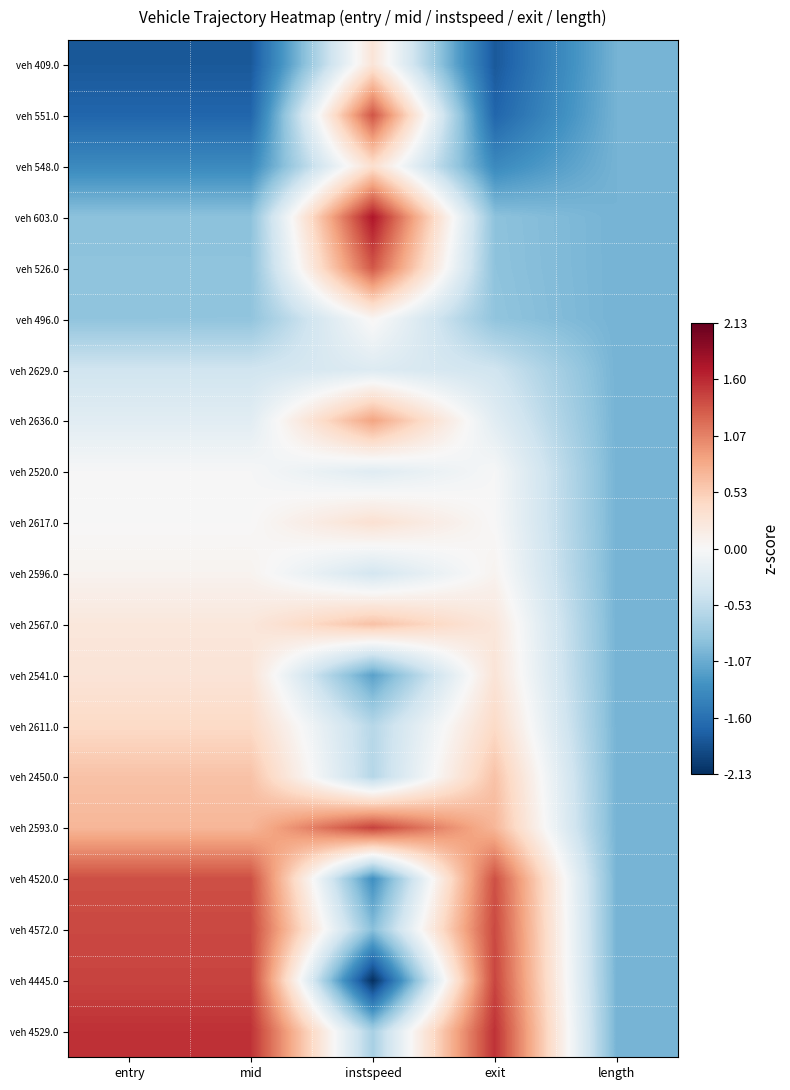

Reading left to right, extract all data points from this chart.

veh 409.0: entry=-1.8	mid=-1.8	instspeed=0.3	exit=-1.8	length=-1.0
veh 551.0: entry=-1.7	mid=-1.7	instspeed=1.3	exit=-1.7	length=-1.0
veh 548.0: entry=-1.4	mid=-1.4	instspeed=0.4	exit=-1.4	length=-1.0
veh 603.0: entry=-0.9	mid=-0.9	instspeed=1.7	exit=-0.9	length=-1.0
veh 526.0: entry=-0.9	mid=-0.9	instspeed=1.3	exit=-0.9	length=-1.0
veh 496.0: entry=-0.9	mid=-0.8	instspeed=0.0	exit=-0.8	length=-1.0
veh 2629.0: entry=-0.4	mid=-0.4	instspeed=-0.3	exit=-0.4	length=-1.0
veh 2636.0: entry=-0.2	mid=-0.2	instspeed=0.8	exit=-0.2	length=-1.0
veh 2520.0: entry=-0.0	mid=-0.0	instspeed=-0.3	exit=-0.0	length=-1.0
veh 2617.0: entry=-0.0	mid=-0.0	instspeed=0.3	exit=-0.0	length=-1.0
veh 2596.0: entry=0.1	mid=0.1	instspeed=-0.4	exit=0.1	length=-1.0
veh 2567.0: entry=0.2	mid=0.2	instspeed=0.6	exit=0.2	length=-1.0
veh 2541.0: entry=0.3	mid=0.3	instspeed=-1.1	exit=0.3	length=-1.0
veh 2611.0: entry=0.4	mid=0.4	instspeed=-0.6	exit=0.4	length=-1.0
veh 2450.0: entry=0.6	mid=0.6	instspeed=-0.6	exit=0.6	length=-1.0
veh 2593.0: entry=0.7	mid=0.7	instspeed=1.5	exit=0.7	length=-1.0
veh 4520.0: entry=1.4	mid=1.4	instspeed=-1.3	exit=1.4	length=-1.0
veh 4572.0: entry=1.4	mid=1.4	instspeed=-0.9	exit=1.4	length=-1.0
veh 4445.0: entry=1.4	mid=1.4	instspeed=-2.1	exit=1.4	length=-1.0
veh 4529.0: entry=1.6	mid=1.6	instspeed=-0.7	exit=1.6	length=-1.0